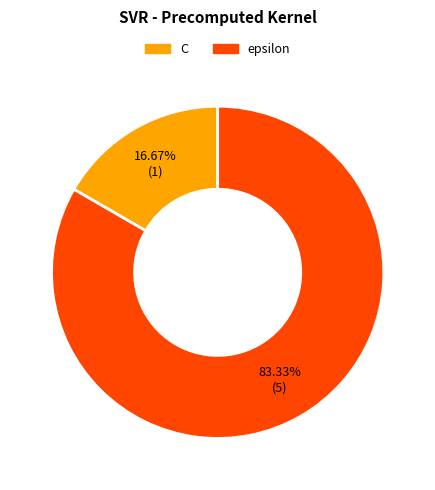

Which slice is the largest?

epsilon